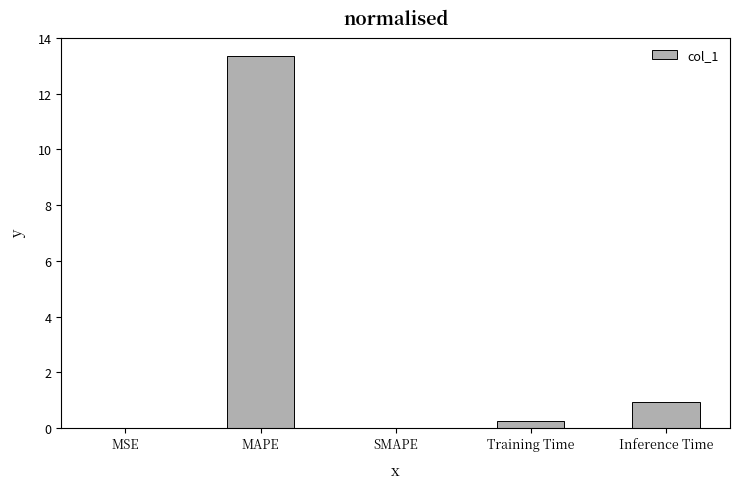

The chart shows a value of -6.6 at SMAPE. True or false?

False